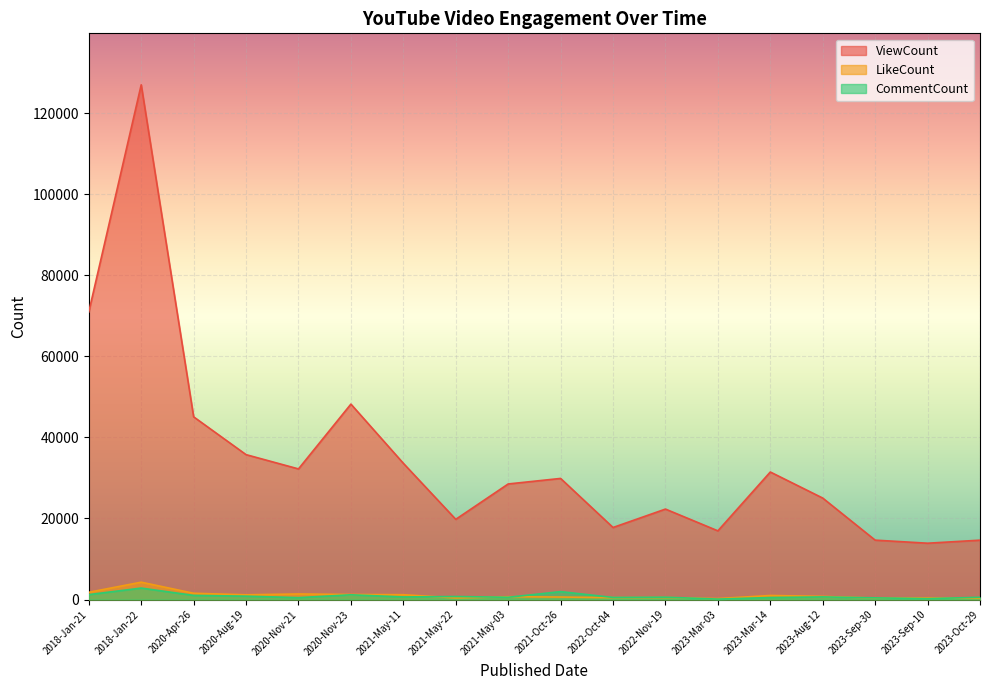

What is the value of the ViewCount point at the 4th from the left?

35742